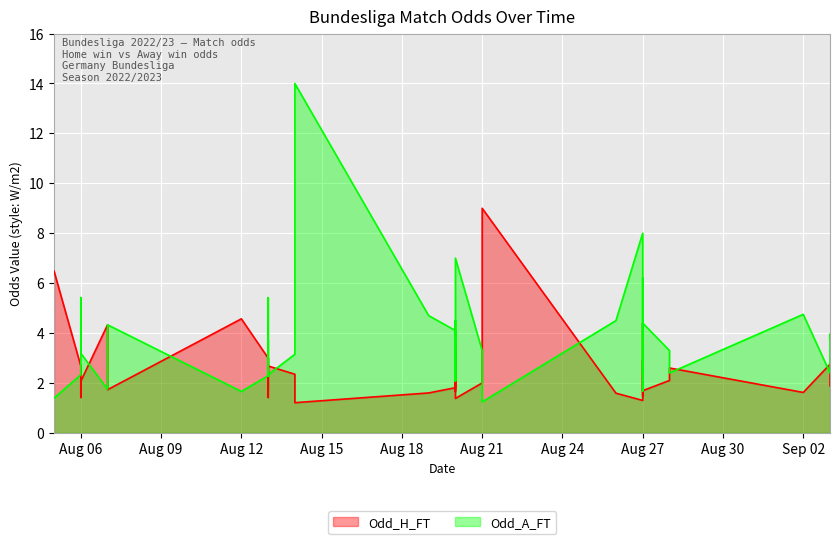

How many lines are shown in the chart?

2